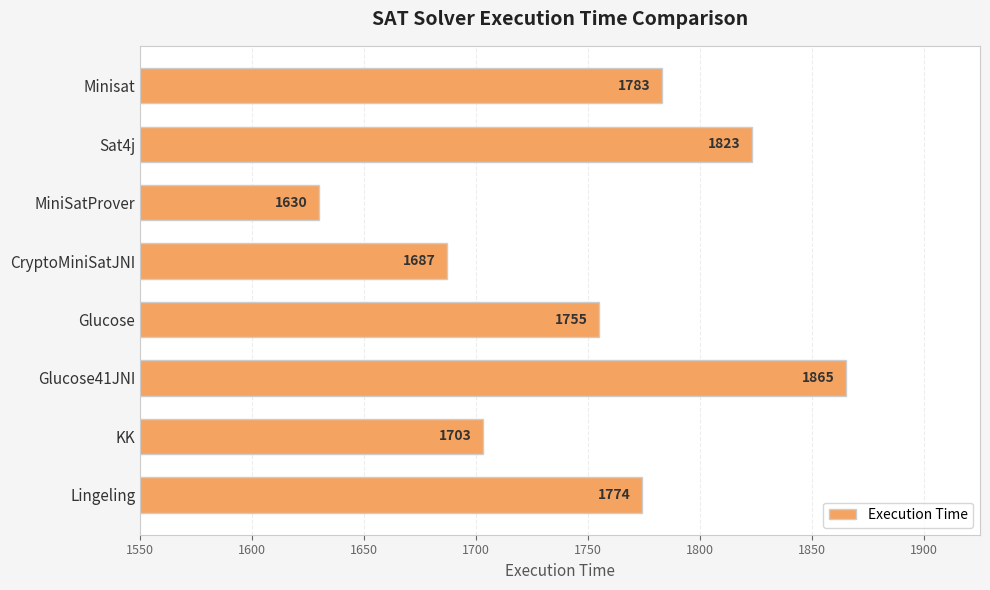

Reading bottom to top, list all the values displayed in this chart.

1774	1703	1865	1755	1687	1630	1823	1783